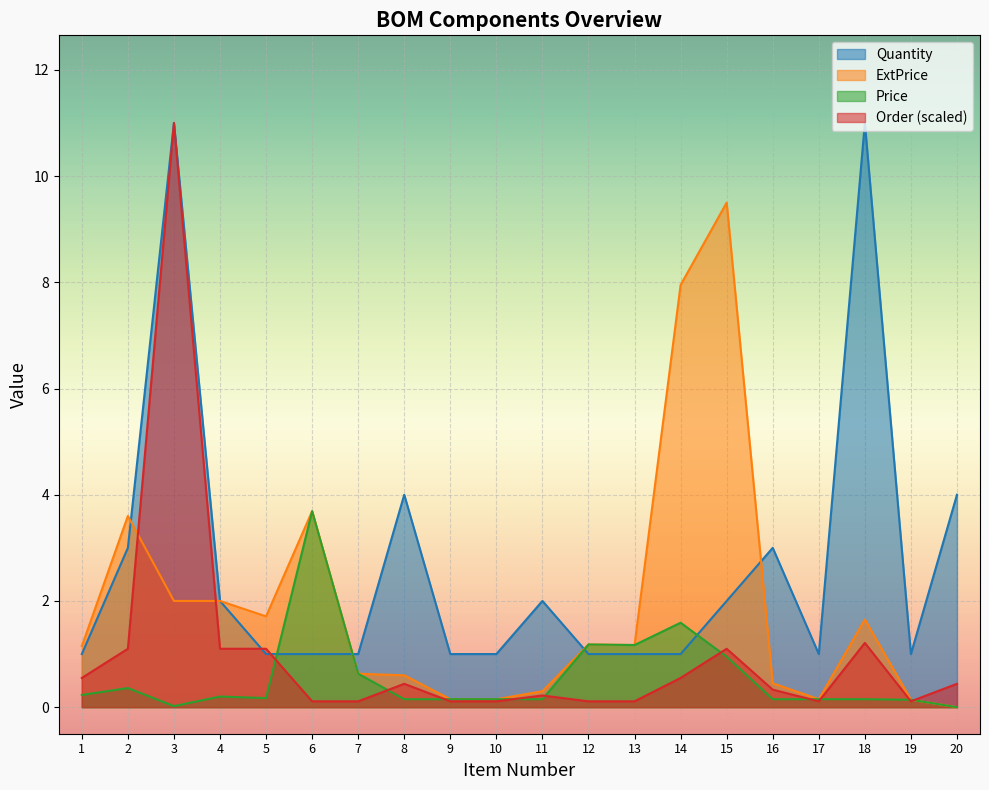

Between 4 and 1, which is larger?

4